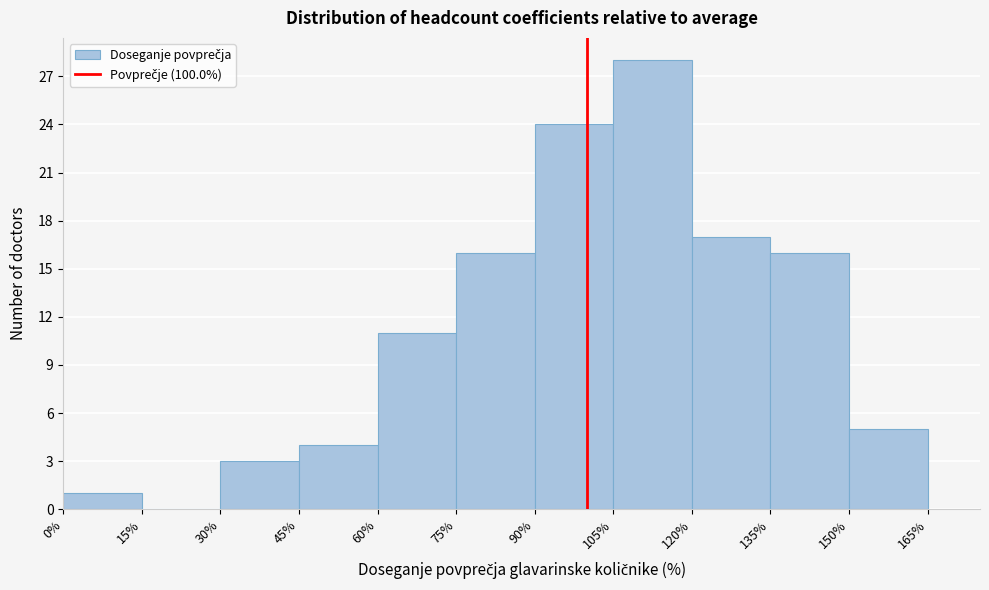

Reading left to right, transcribe this chart: for each bar, give the range it covers on the x-axis and its height. The values are not printed on the chart, so give them approximately, as read against the axis.

0% to 15%: 1
15% to 30%: 0
30% to 45%: 3
45% to 60%: 4
60% to 75%: 11
75% to 90%: 16
90% to 105%: 24
105% to 120%: 28
120% to 135%: 17
135% to 150%: 16
150% to 165%: 5